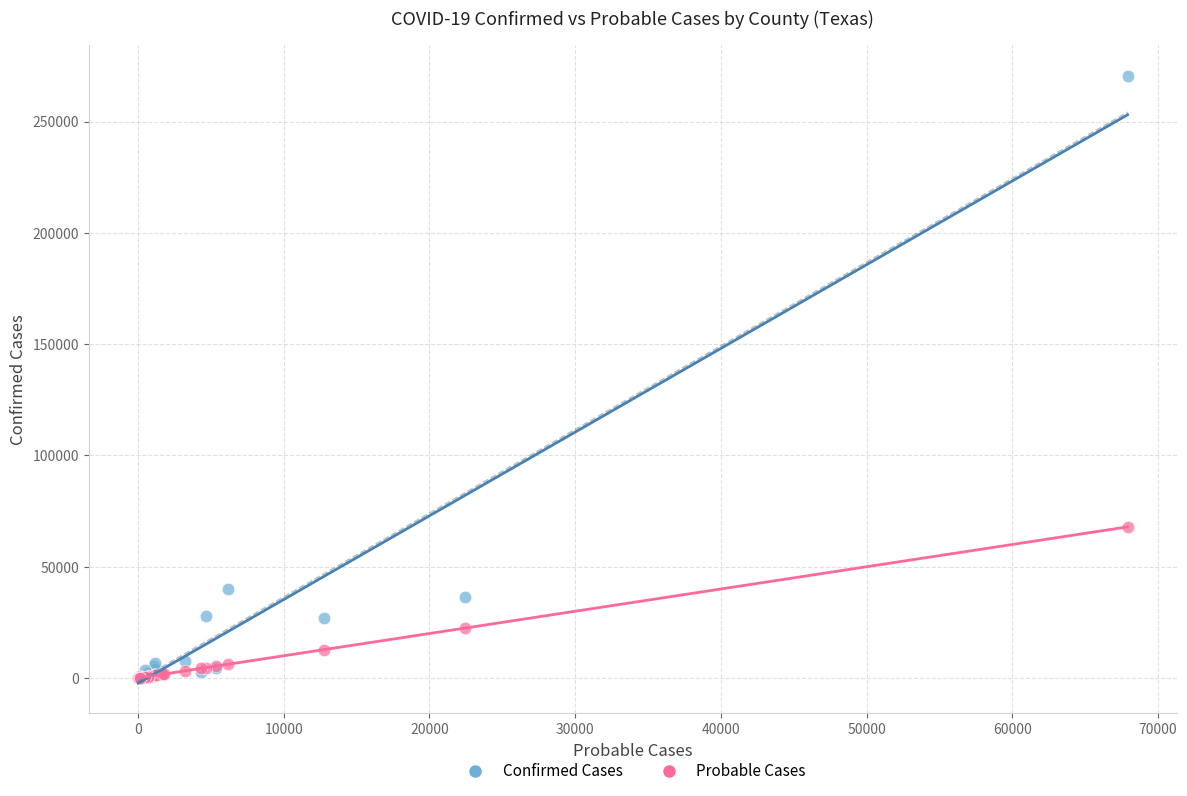

What are all the series names shown in the legend?

Confirmed Cases, Probable Cases